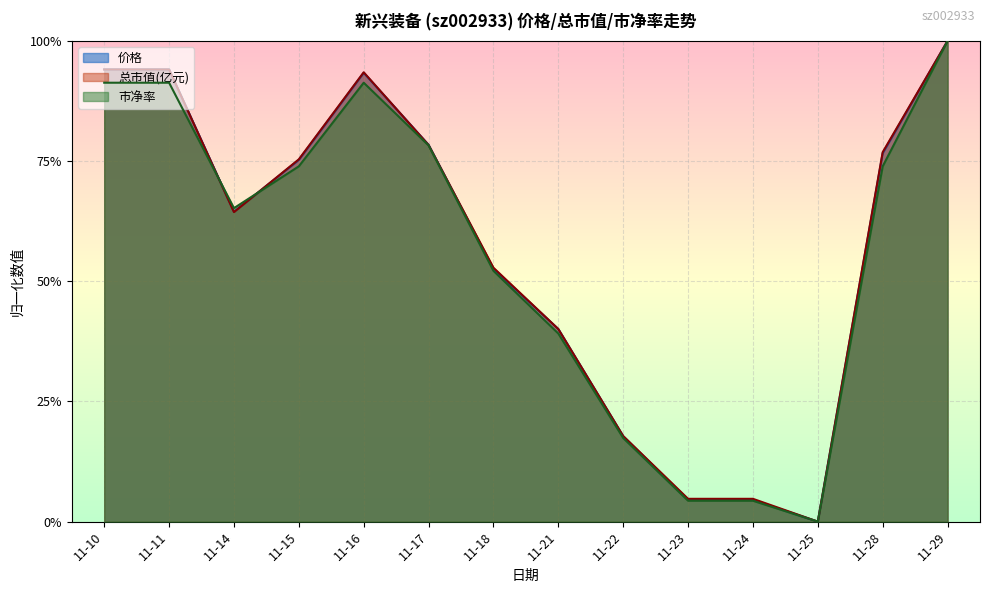

Reading left to right, transcribe all the data shown in this chart.

价格: 0.9	0.9	0.6	0.8	0.9	0.8	0.5	0.4	0.2	0.0	0.0	0.0	0.8	1.0
总市值(亿元): 0.9	0.9	0.6	0.8	0.9	0.8	0.5	0.4	0.2	0.0	0.0	0.0	0.8	1.0
市净率: 0.9	0.9	0.7	0.7	0.9	0.8	0.5	0.4	0.2	0.0	0.0	0.0	0.7	1.0